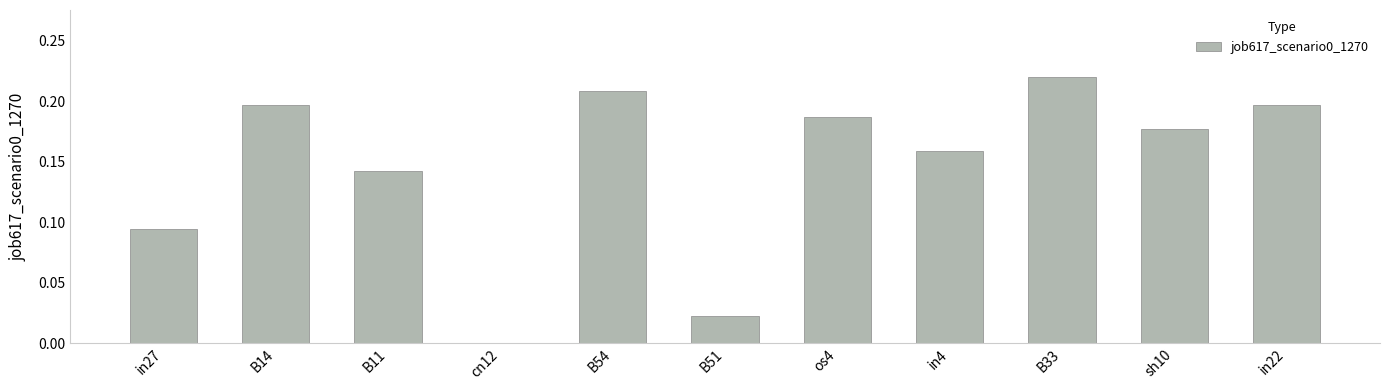

What is the change in value from B51 to B33?

+0.2